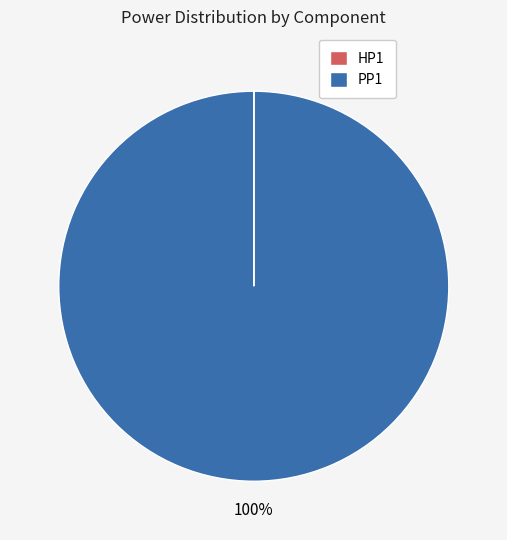

To the nearest percent, what is the average slice percentage?

50%